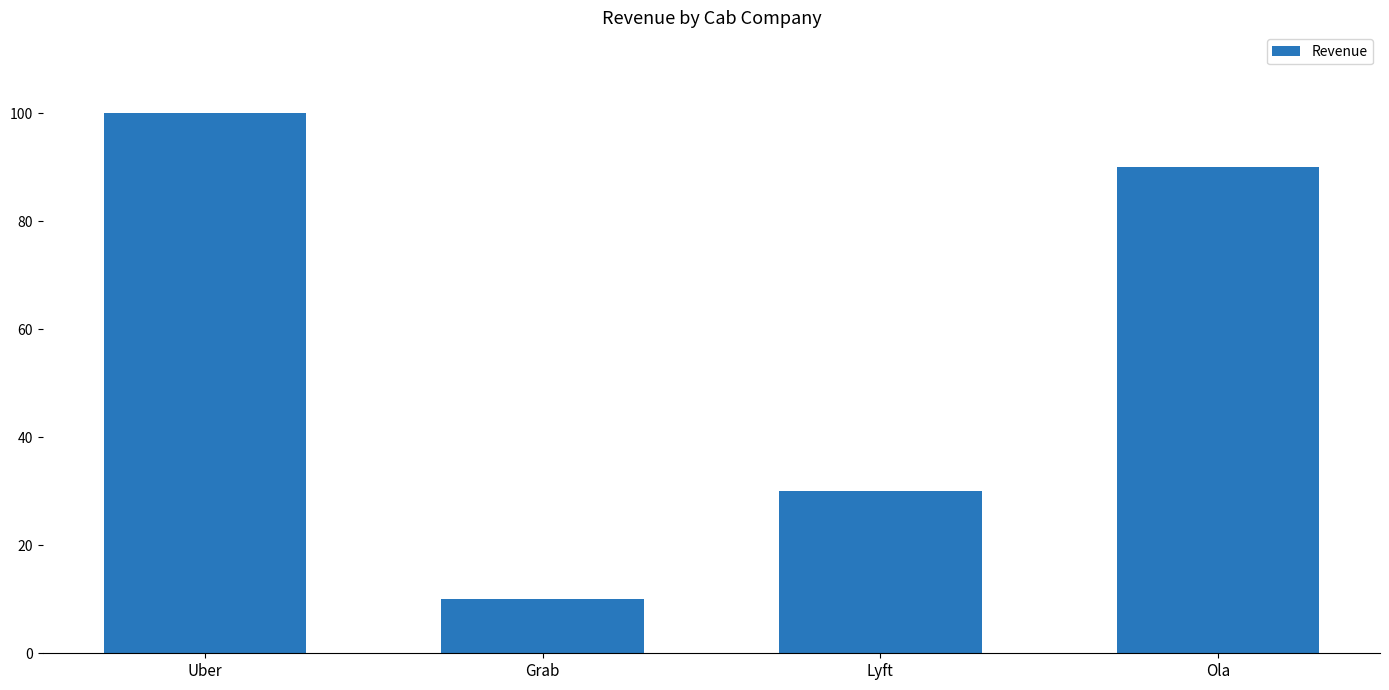

Reading left to right, list all the values displayed in this chart.

100	10	30	90